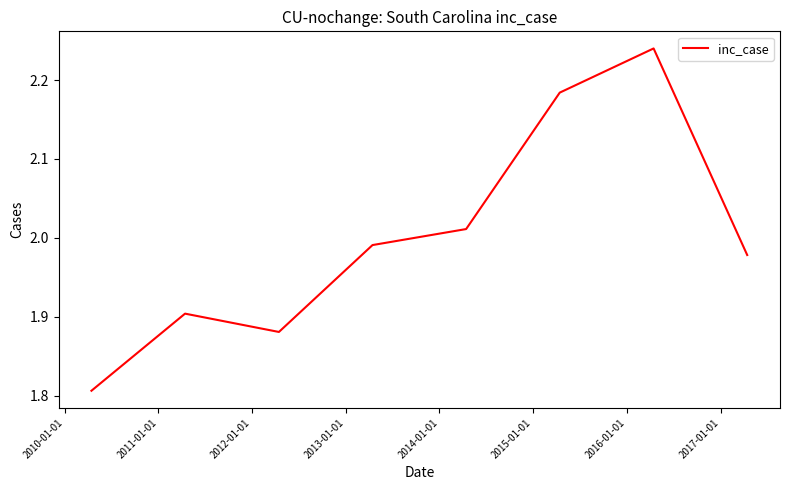

True or false: there are more than 0 points higher than both neighbors.

True